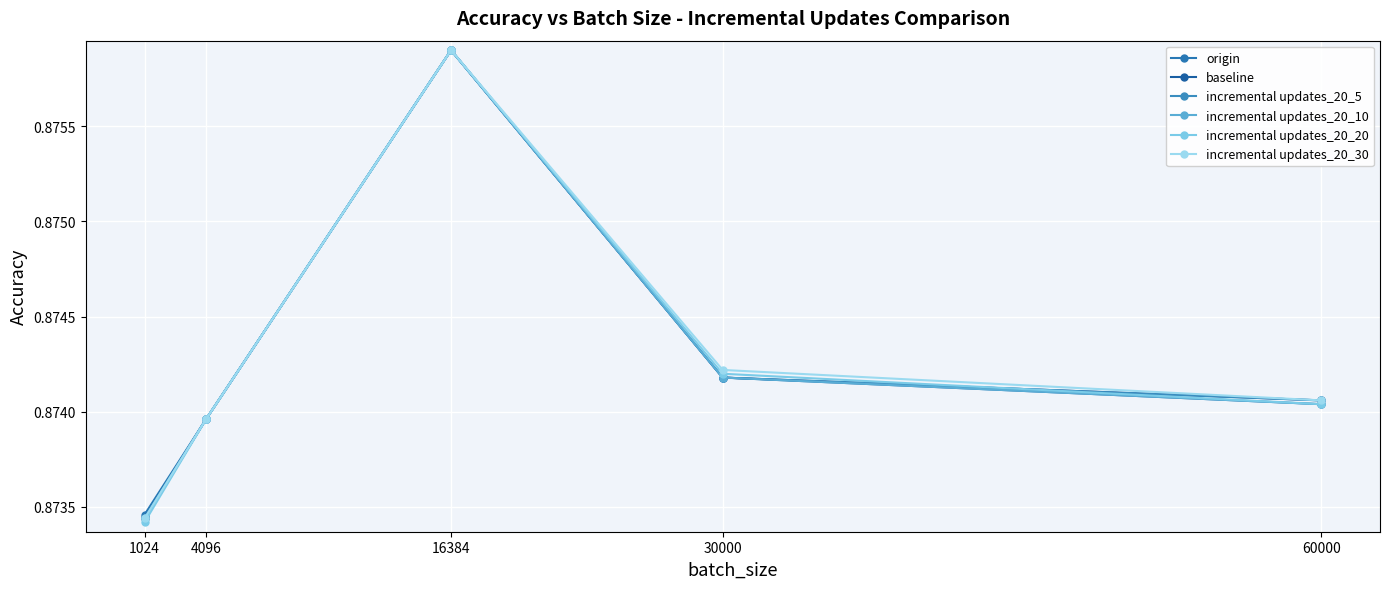

Reading left to right, what are all the values shown in this chart?

origin: 0.9	0.9	0.9	0.9	0.9
baseline: 0.9	0.9	0.9	0.9	0.9
incremental updates_20_5: 0.9	0.9	0.9	0.9	0.9
incremental updates_20_10: 0.9	0.9	0.9	0.9	0.9
incremental updates_20_20: 0.9	0.9	0.9	0.9	0.9
incremental updates_20_30: 0.9	0.9	0.9	0.9	0.9